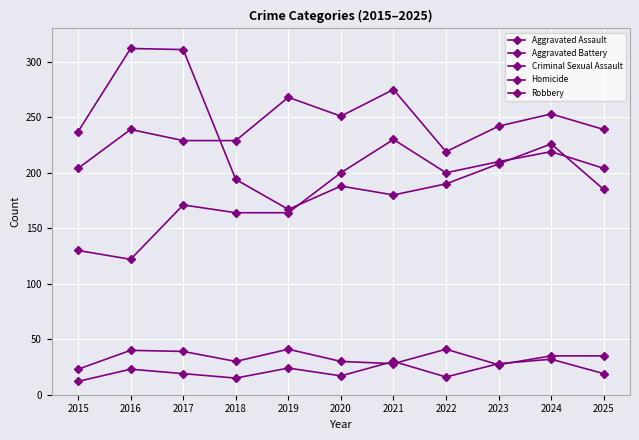

Which series has the largest range (max minus min)?

Robbery